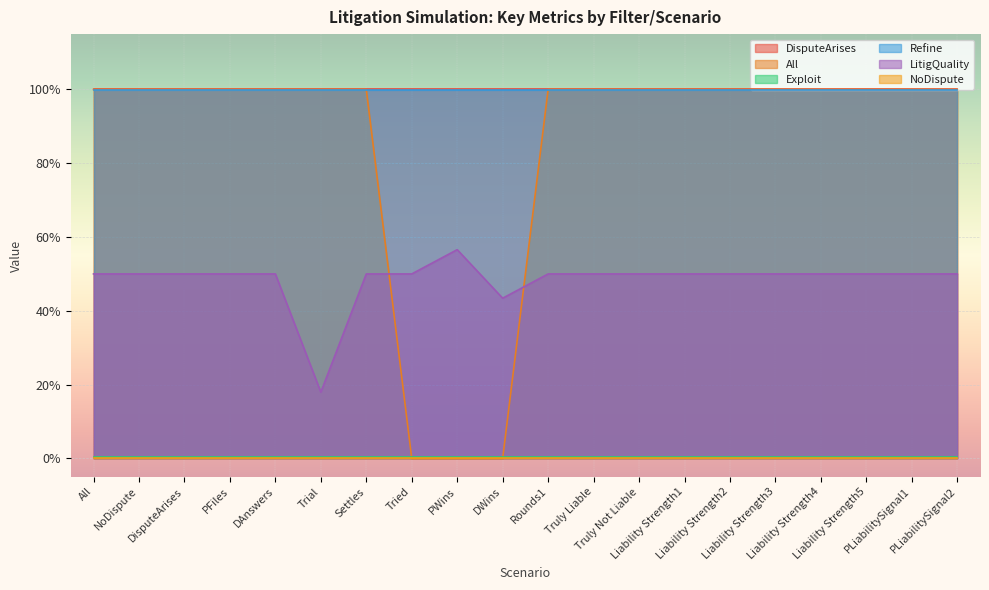

Read the Refine value at Rounds1.

1.0